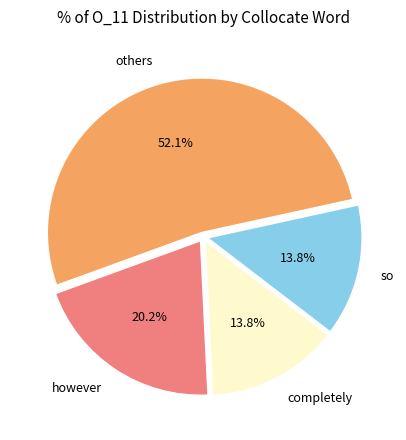

What is the largest slice in the pie chart?

others